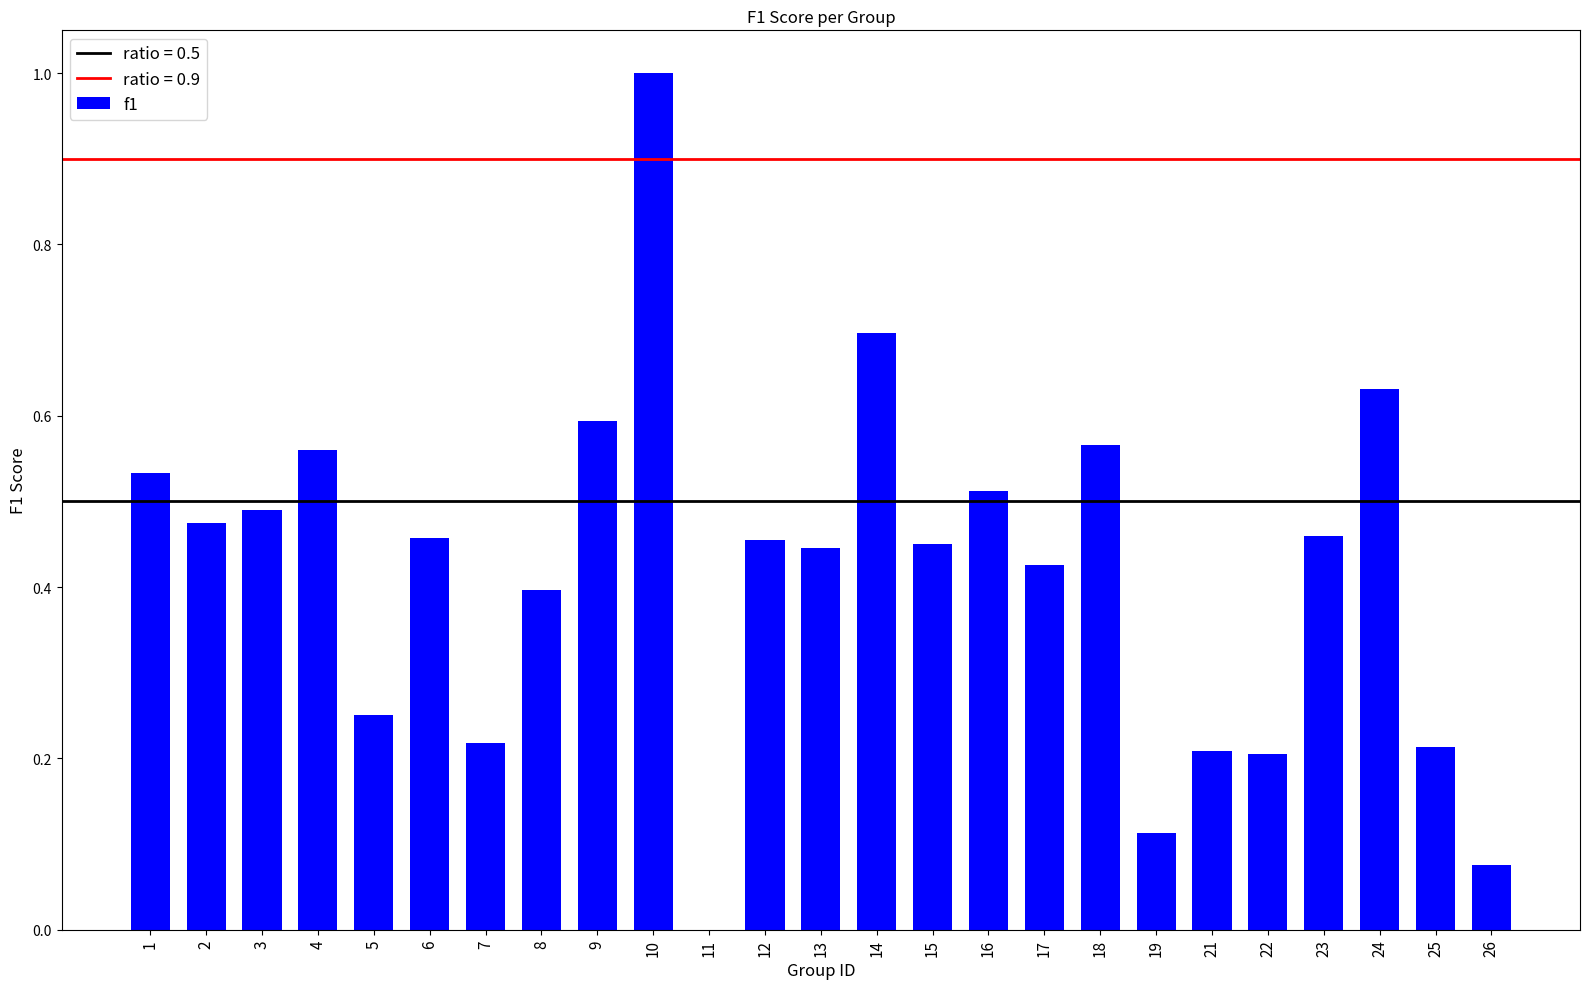

How many distinct data groups are displayed?

1